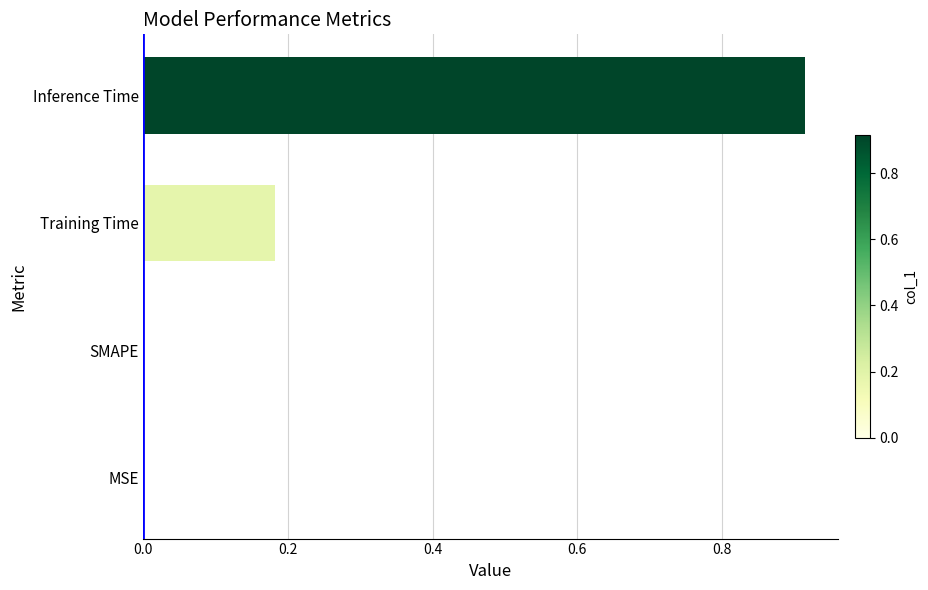

How many series are shown in this chart?

1